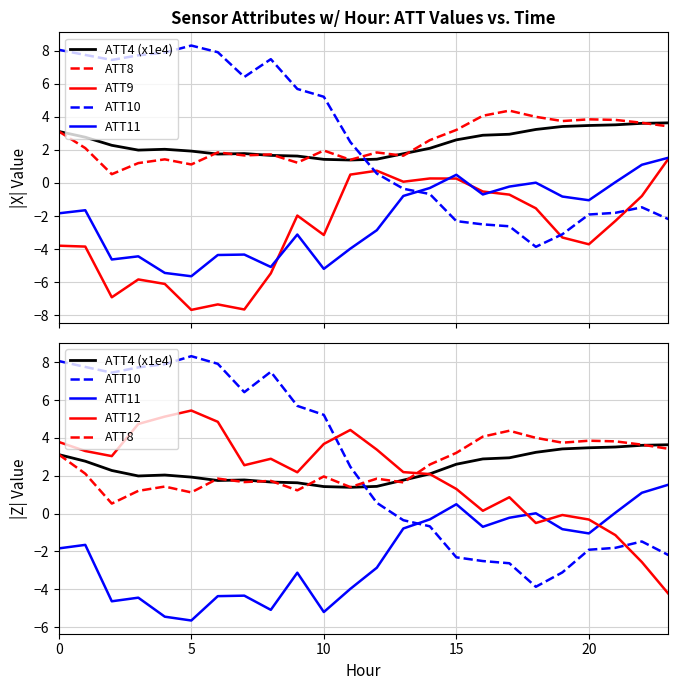

What are all the series names shown in the legend?

ATT4 (x1e4), ATT8, ATT9, ATT10, ATT11, ATT12